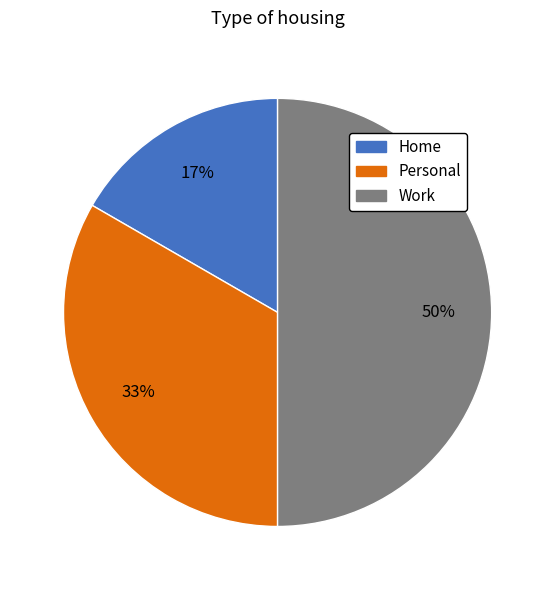

Is it true that Home is 25% of the pie?

False